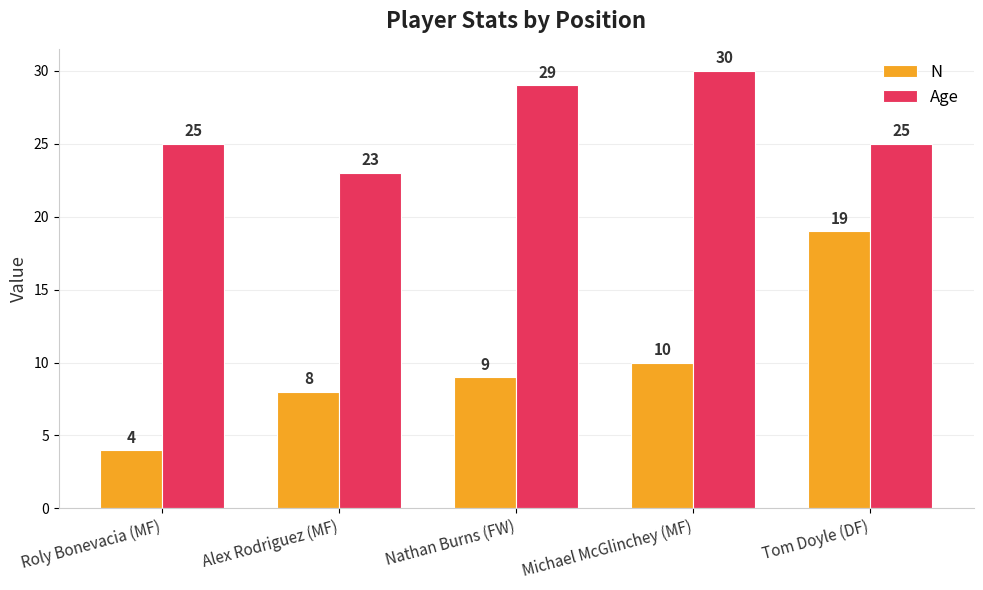

At how many categories does at least one series exceed 15?

5